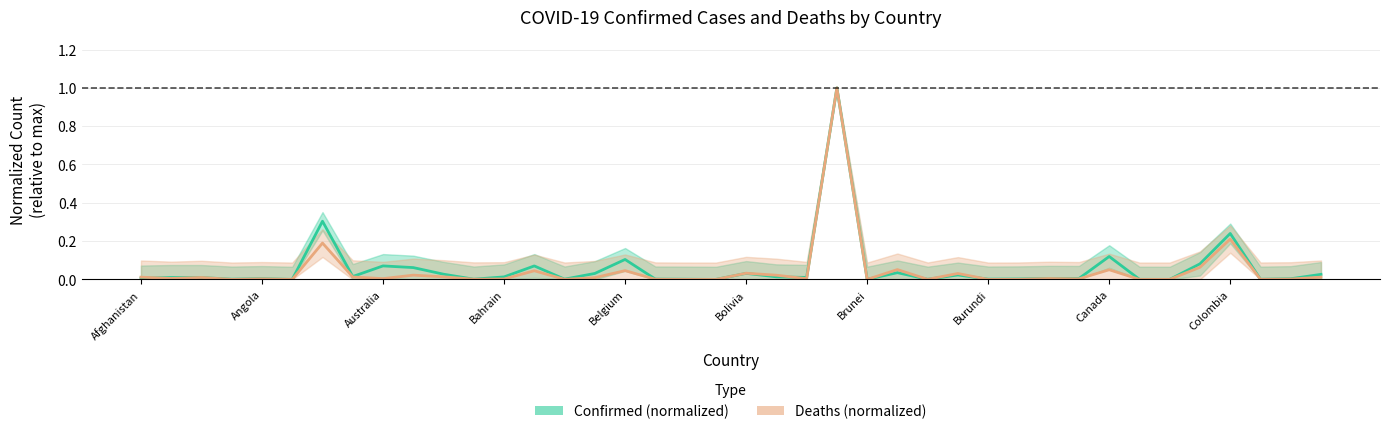

Rank the series by their maximum value, from lowest to highest.

Confirmed (normalized), Deaths (normalized)